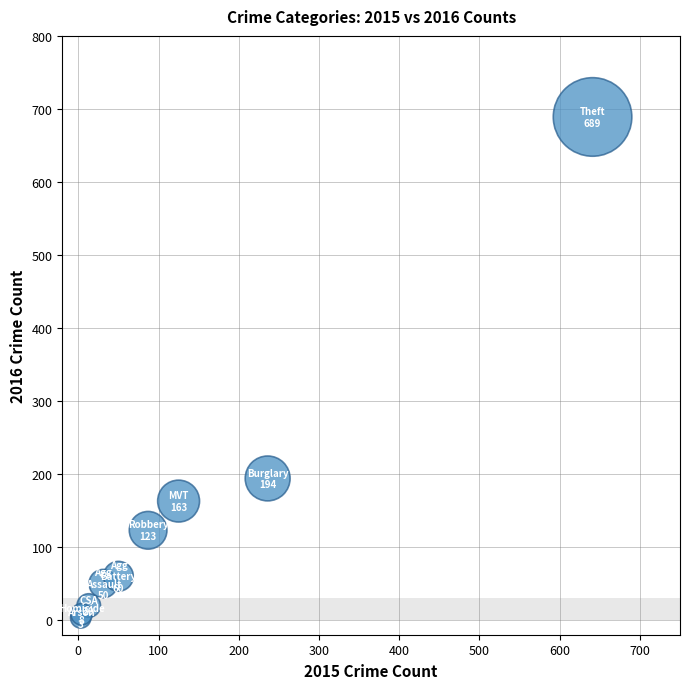

What Y value in the scatter plot is closest to 346?

194